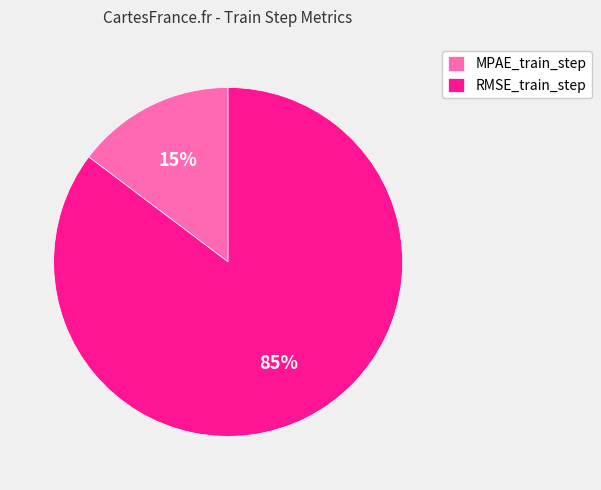

Combined, do MPAE_train_step and RMSE_train_step account for over 50%?

Yes